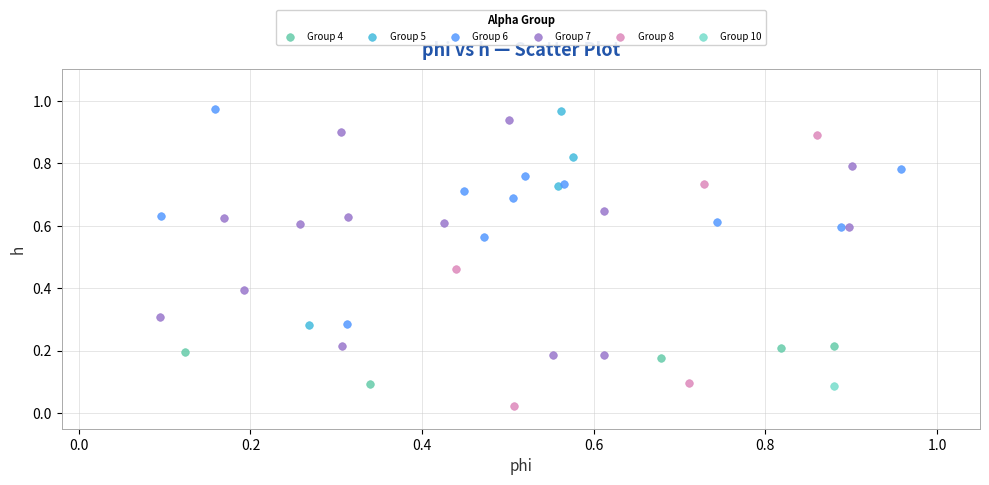

What are all the series names shown in the legend?

Group 4, Group 5, Group 6, Group 7, Group 8, Group 10